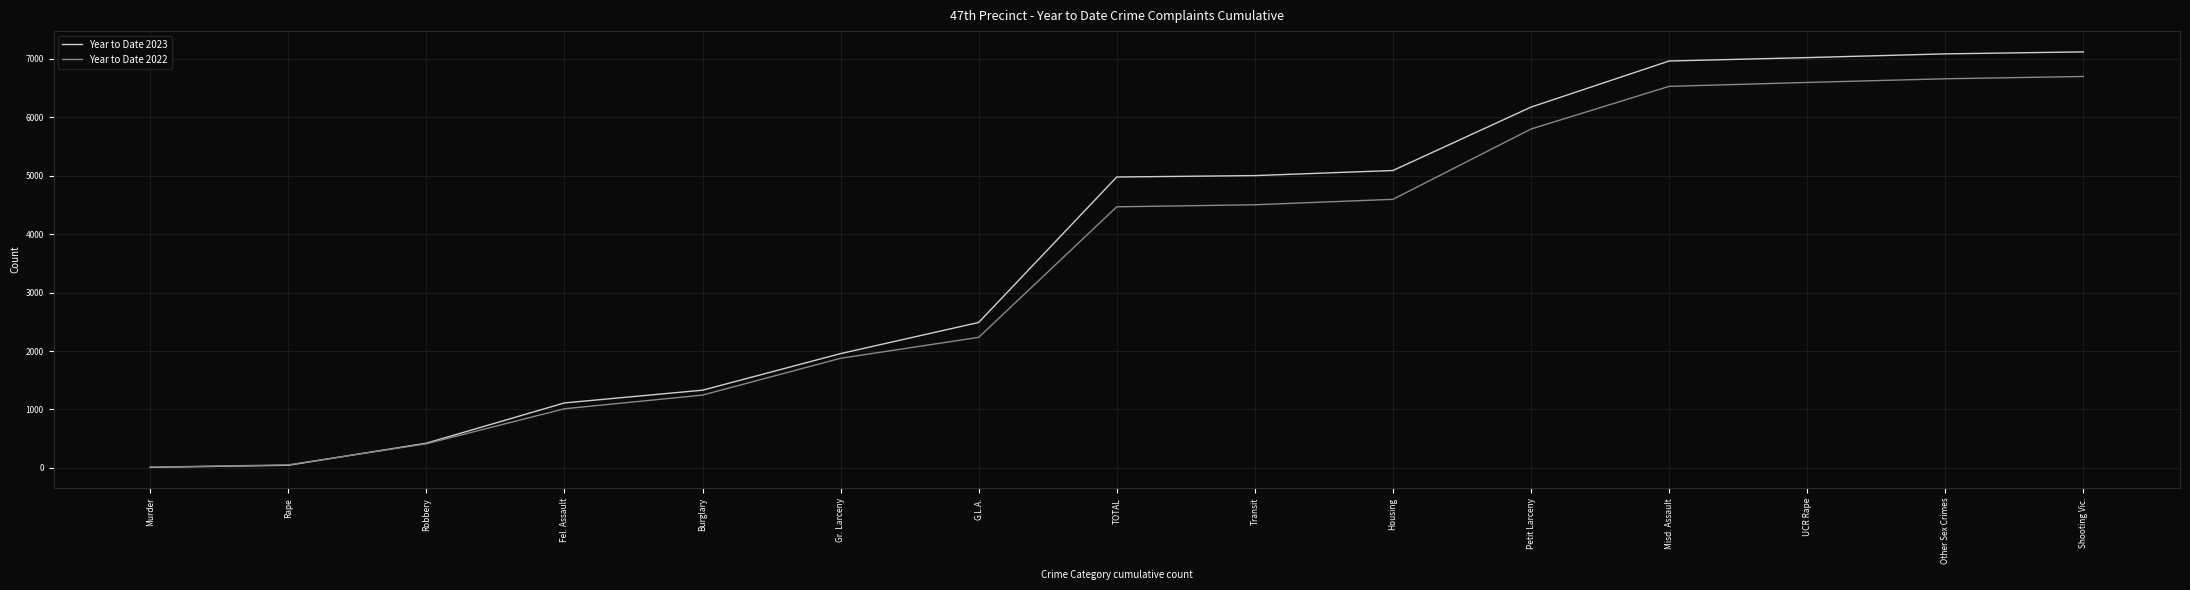

How many intersections are there between Year to Date 2023 and Year to Date 2022?

1